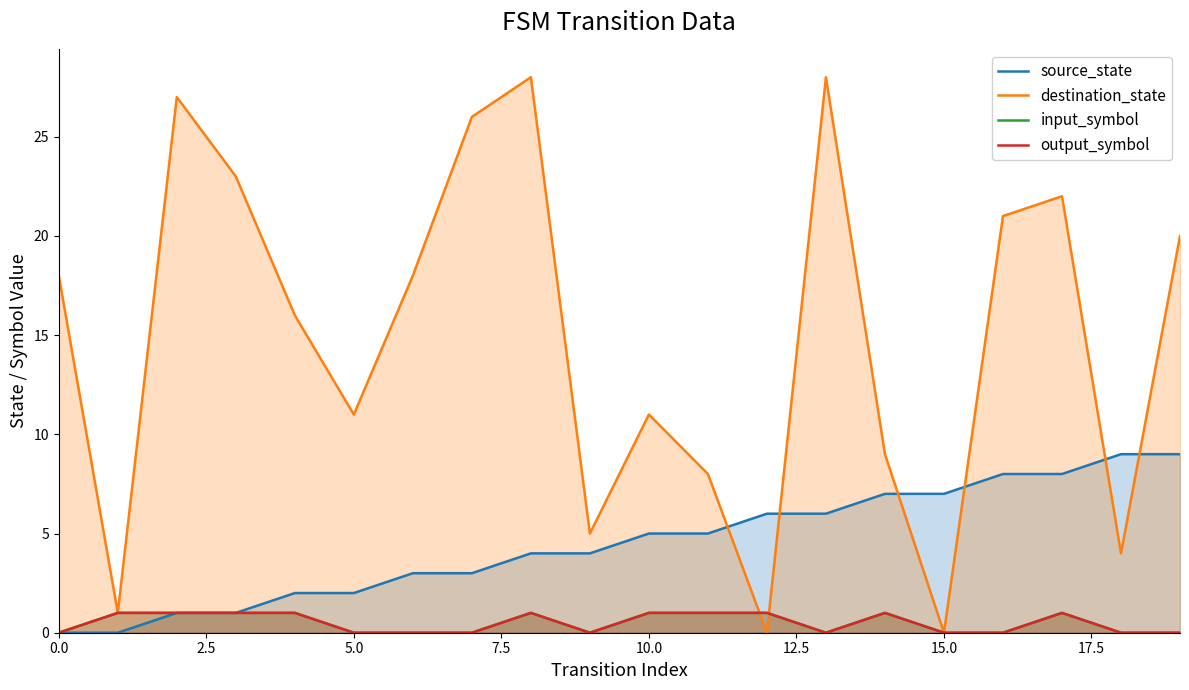

How many interior local valleys does the destination_state series have?

6